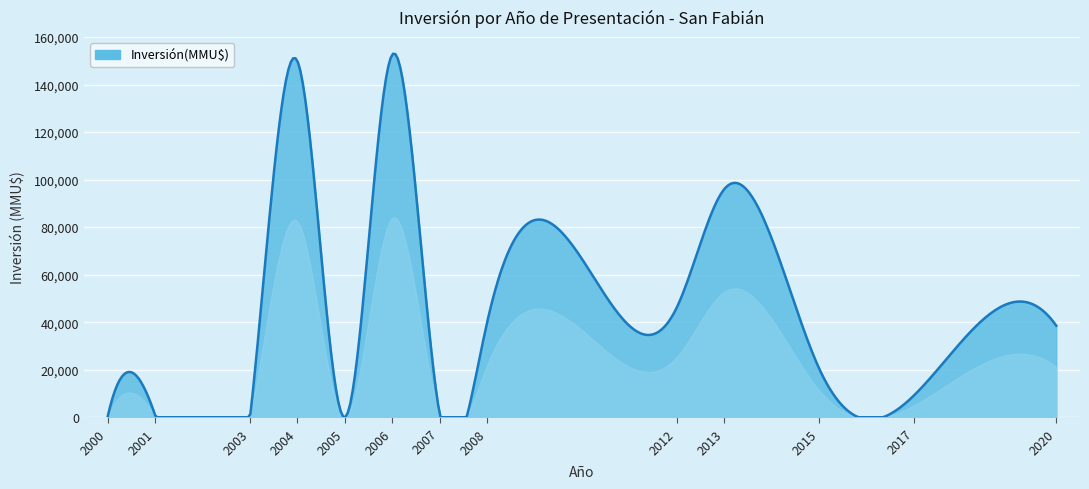

What is the maximum value shown in the chart?

152945.5